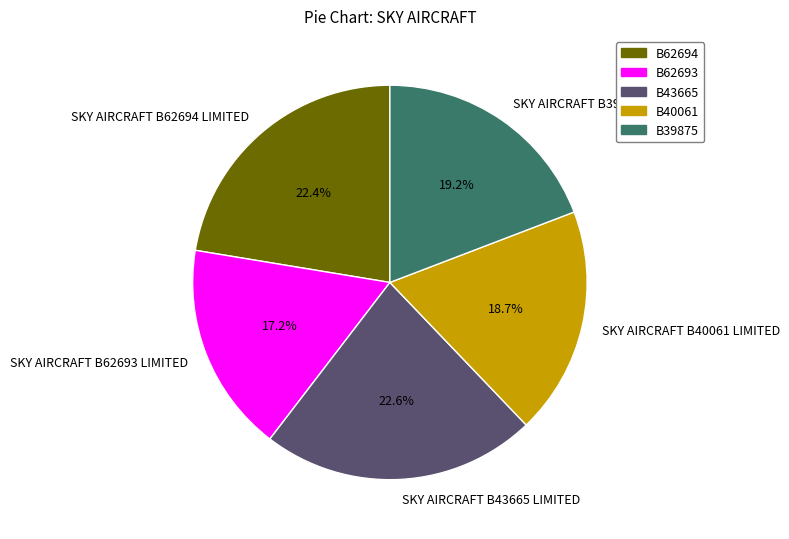

To the nearest percent, what is the combined percentage of SKY AIRCRAFT B43665 LIMITED and SKY AIRCRAFT B62693 LIMITED?

40%